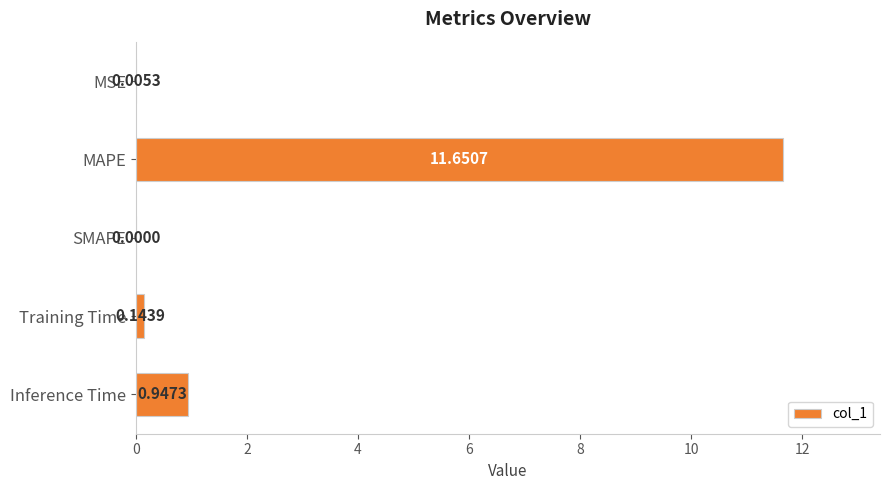

What is the sum of all values?

12.7